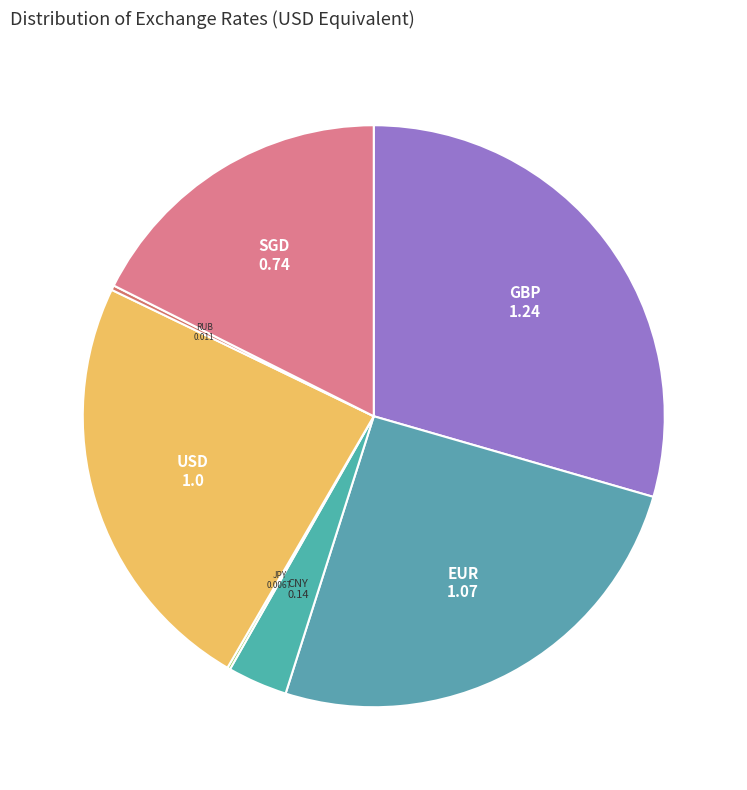

Which slice is the largest?

GBP